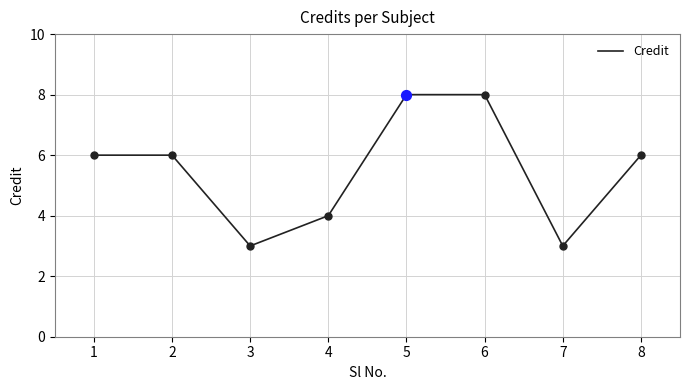

What is the change in value from 3 to 4?

+1